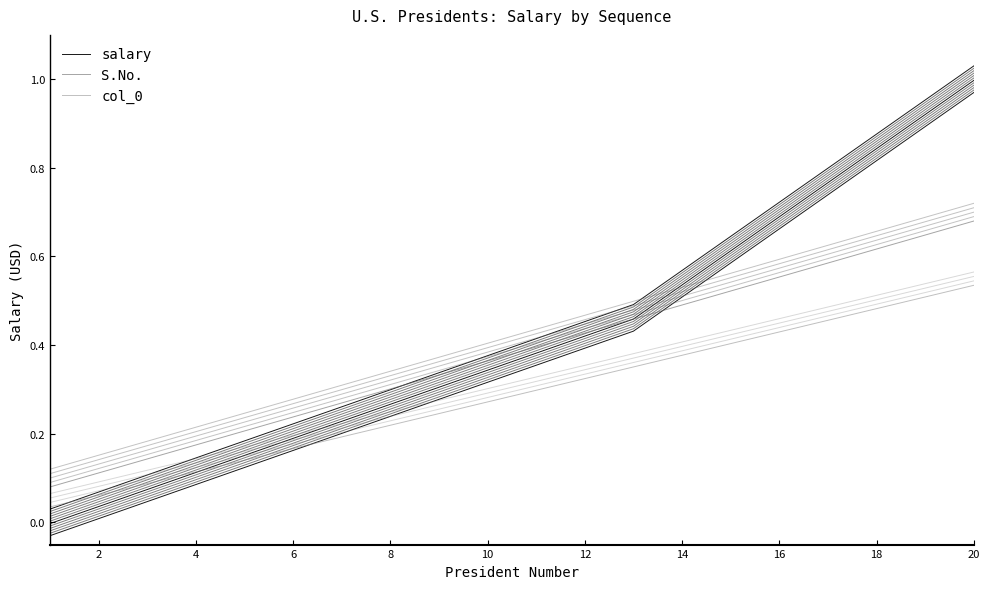

How many lines are shown in the chart?

3